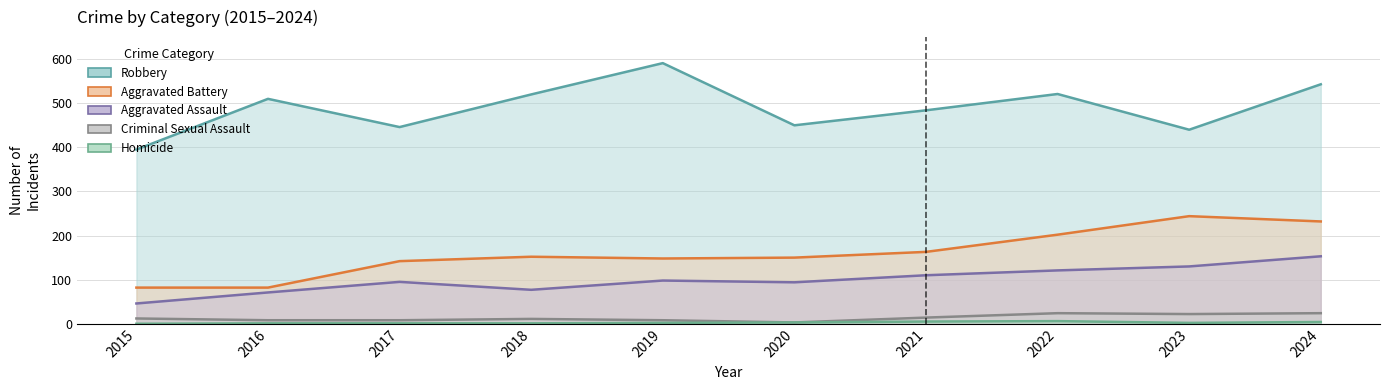

How many data points in Criminal Sexual Assault are above 12?

4